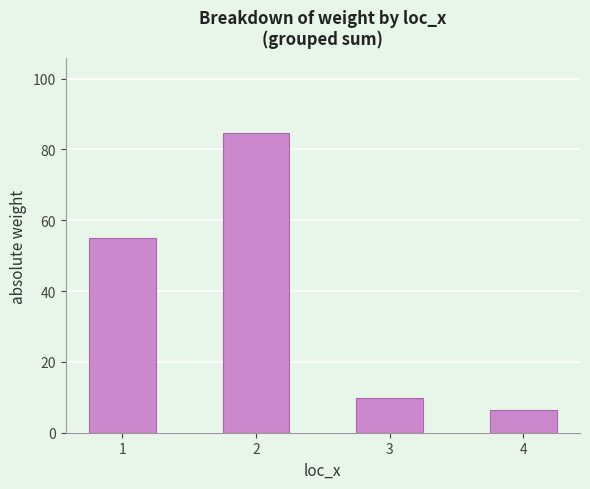

List the labels in order of value, smallest first.

4, 3, 1, 2